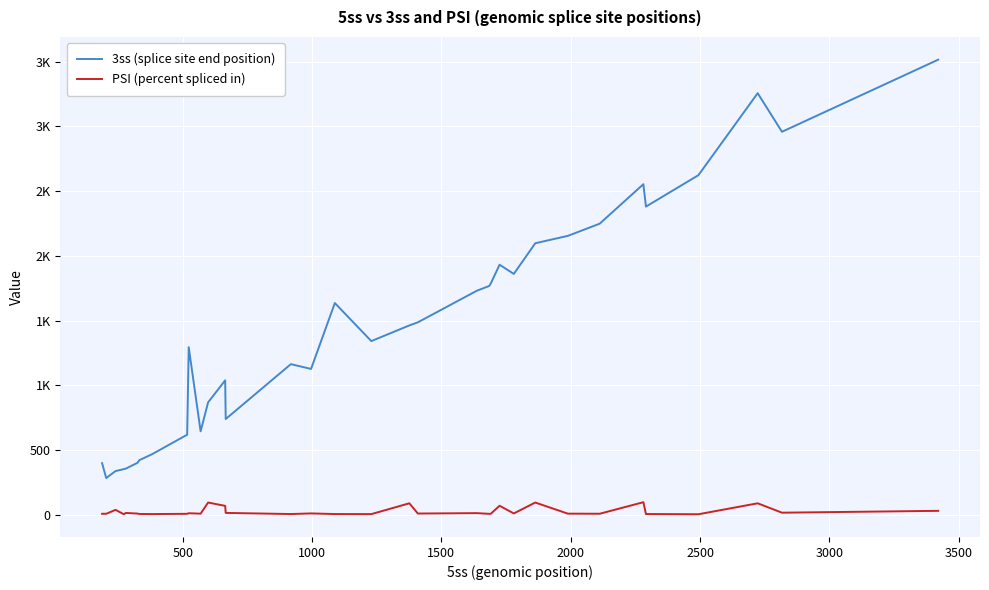

Which series has the largest total across all categories?

3ss (splice site end position)